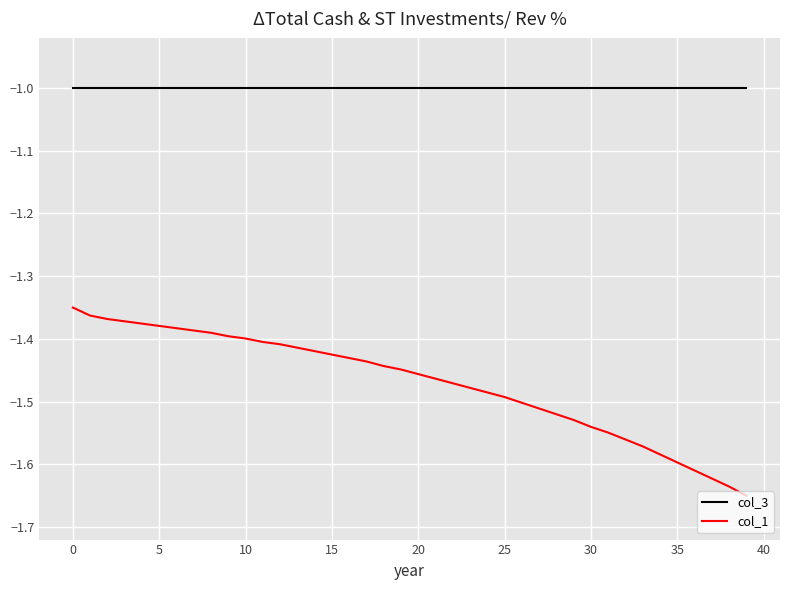

List the series in order of their peak value, highest first.

col_3, col_1